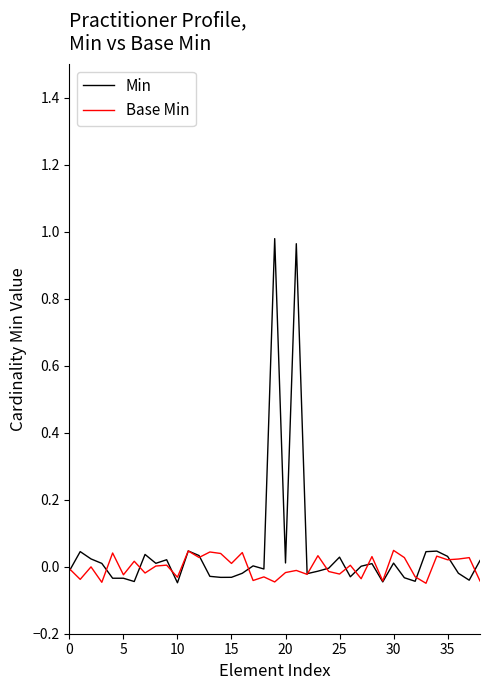

Rank the series by their maximum value, from highest to lowest.

Min, Base Min